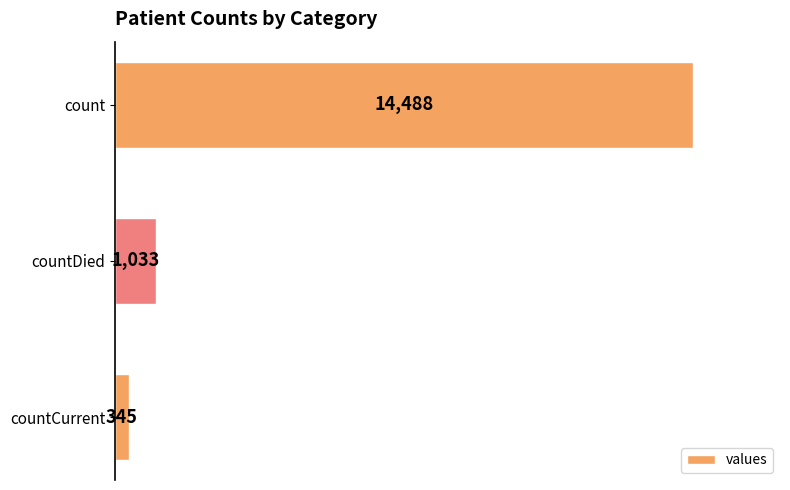

Is it true that the value at count is 14488?

True